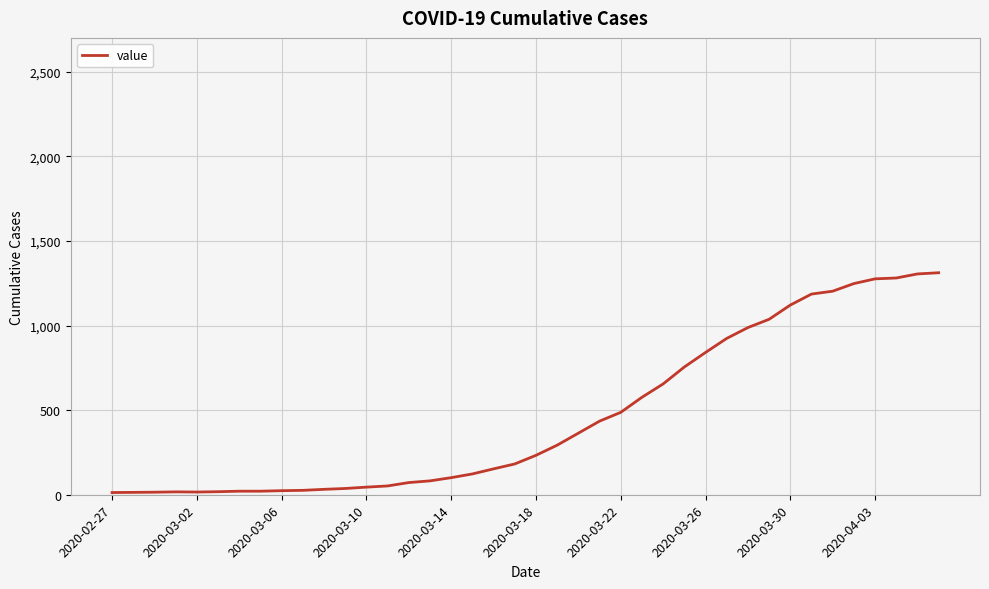

How many values are below 233?

20